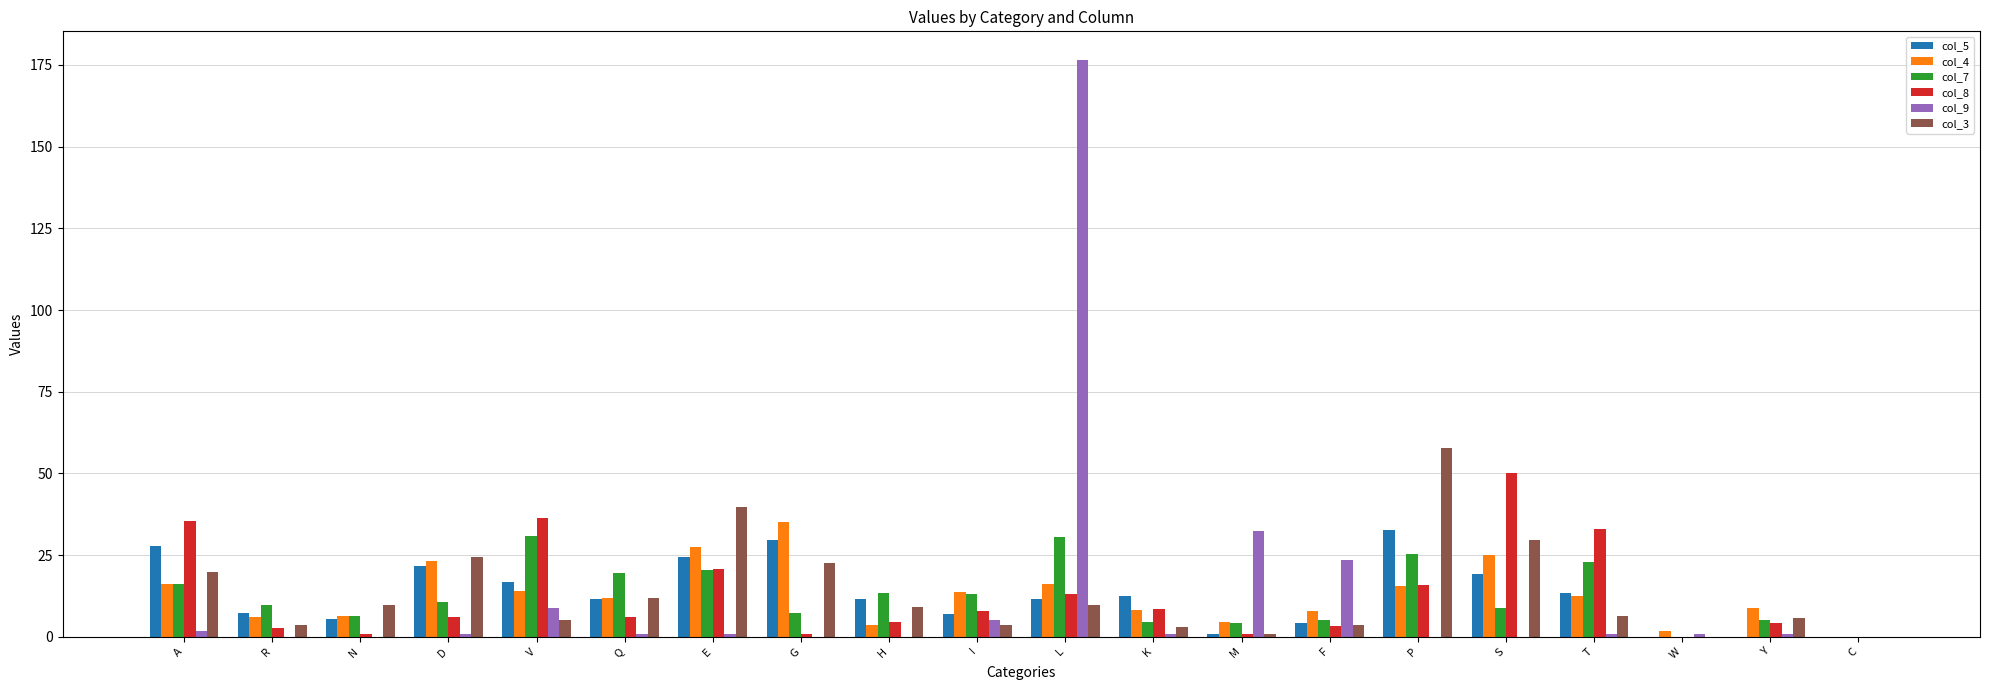

The value of col_8 at W is 0.0. True or false?

True